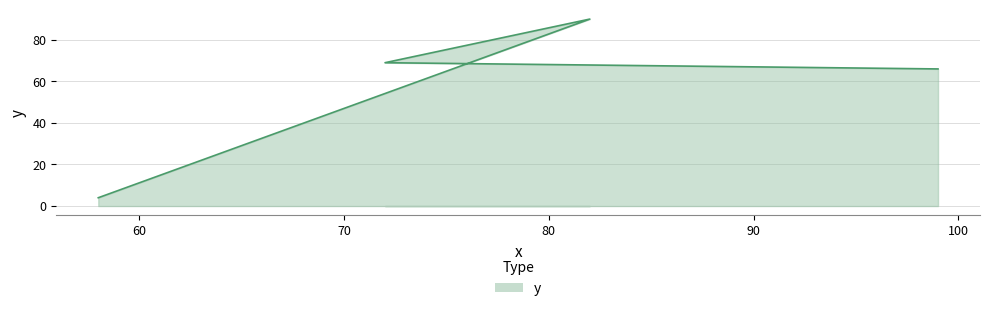

What is the difference between the maximum and second lowest values?

24